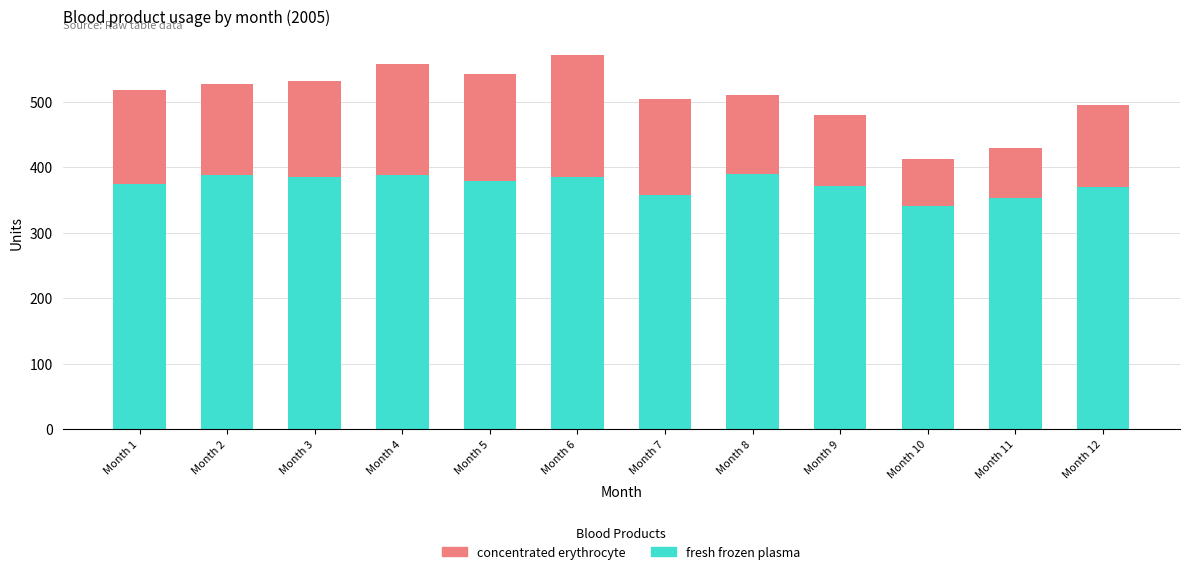

What is the total value across all series at Month 3?

531.5